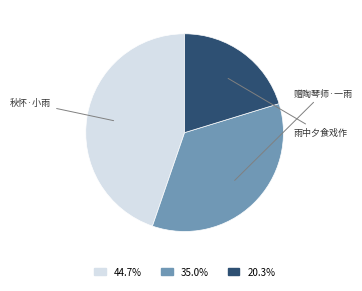

Does any single category account for the majority?

No